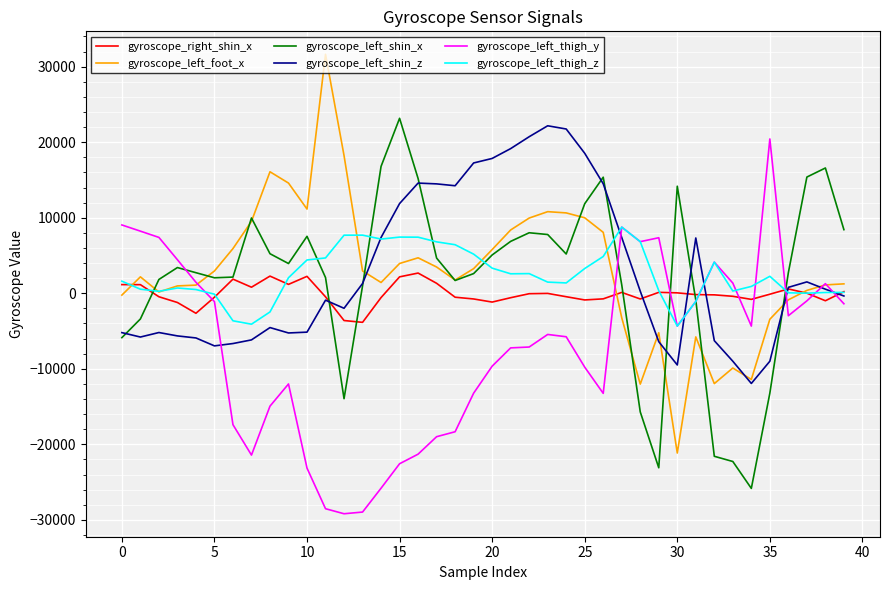

Which series has the largest range (max minus min)?

gyroscope_left_foot_x